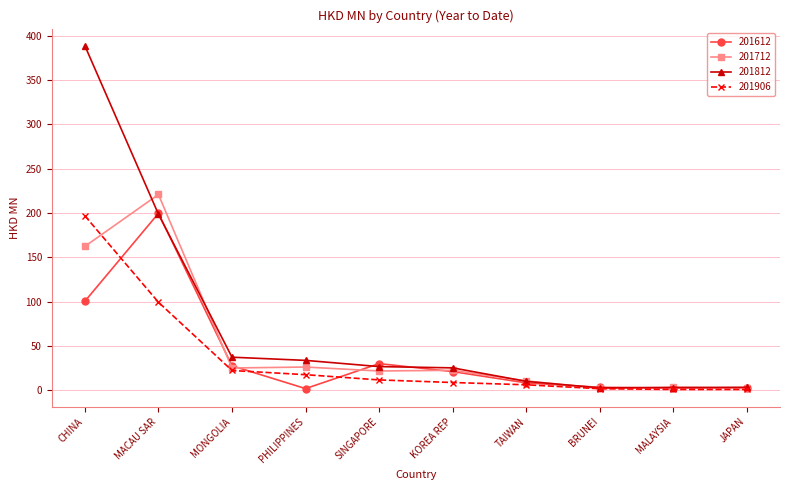

True or false: 201812 has a value of 37.2 at MONGOLIA.

True